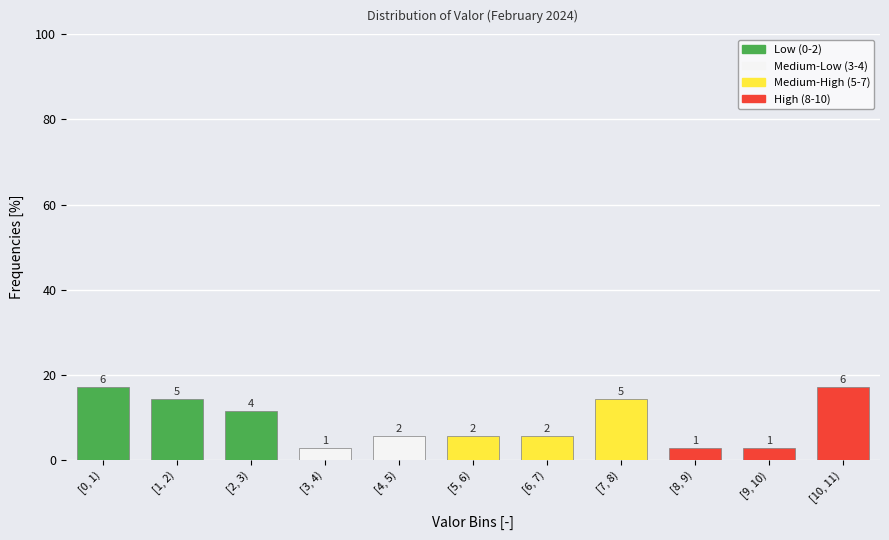

Are the bars horizontal?

No